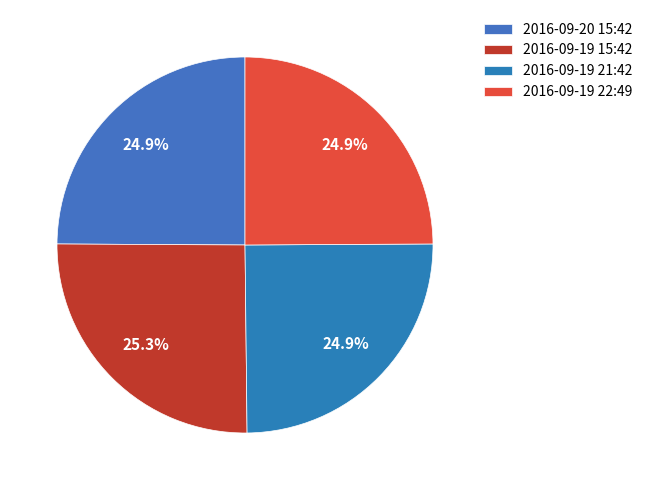

Count the number of slices in the pie.

4